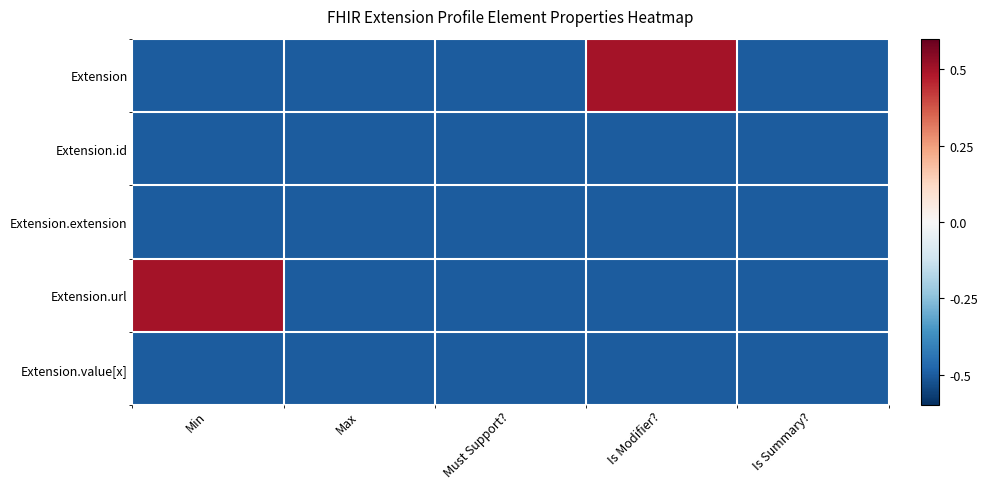

Which has a higher value, Is Modifier? or Min?

Is Modifier?